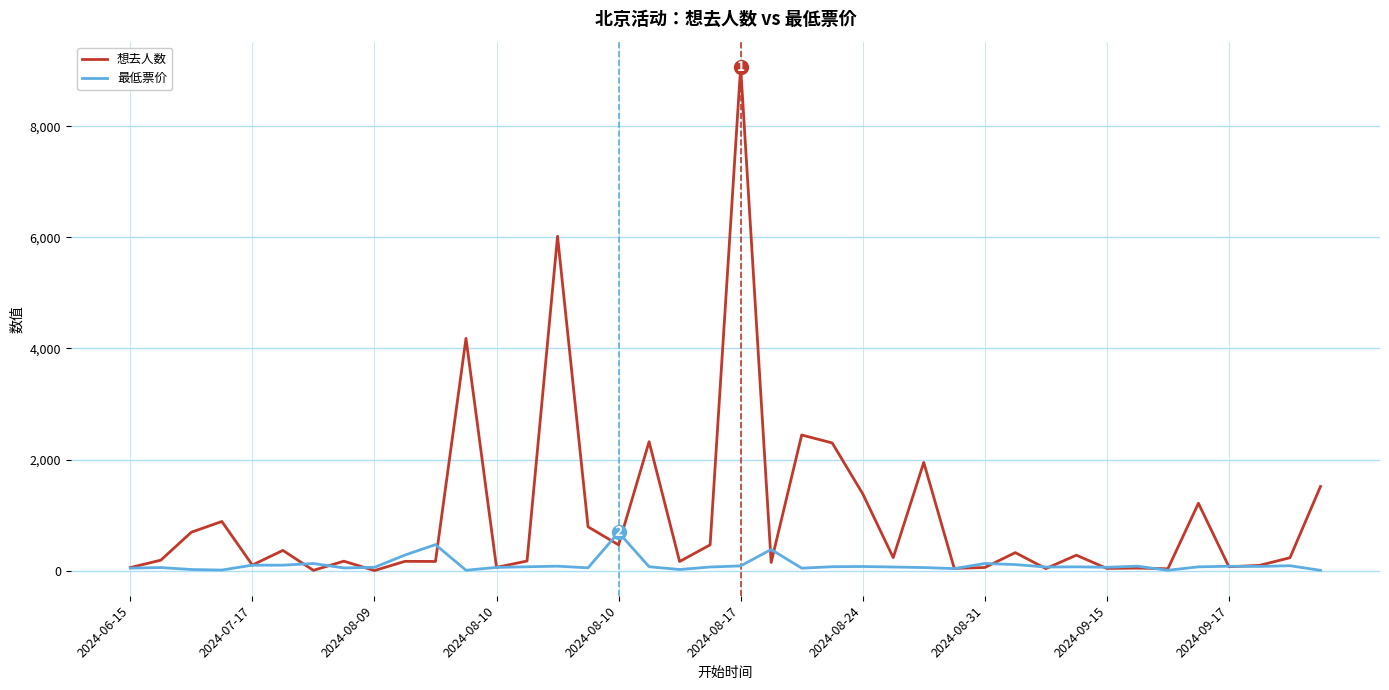

How many lines are shown in the chart?

2